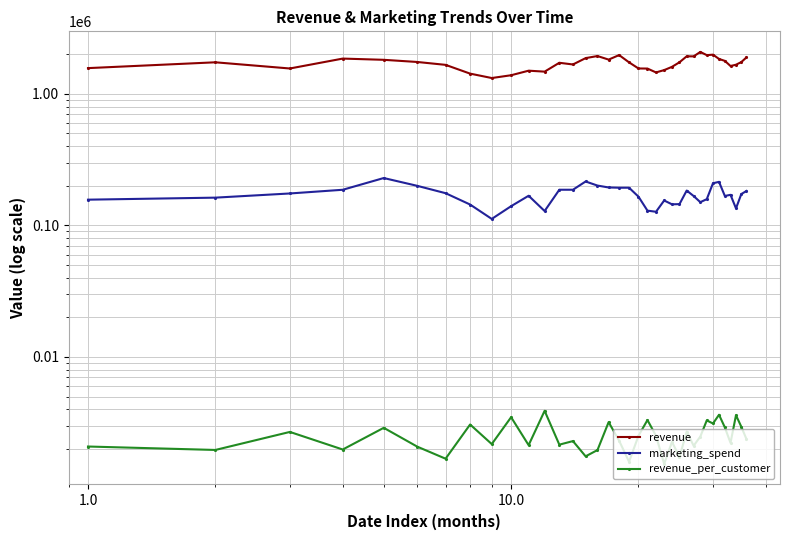

What is the average value of the revenue_per_customer series?

2522.0